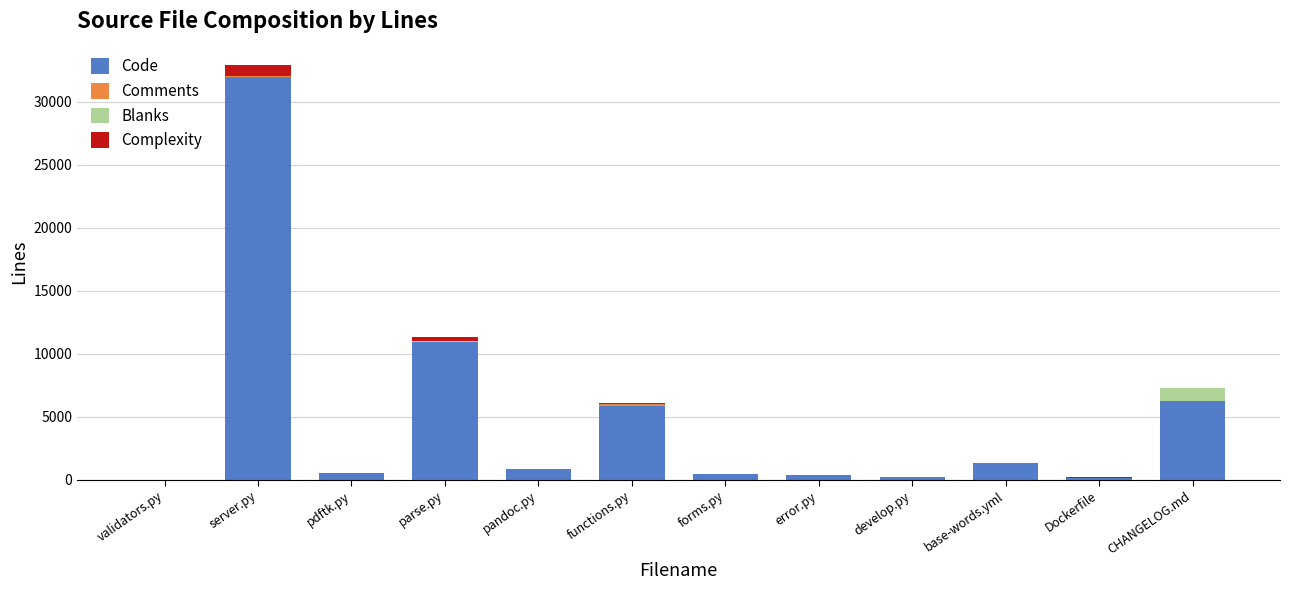

At which label does Code reach its peak?

server.py